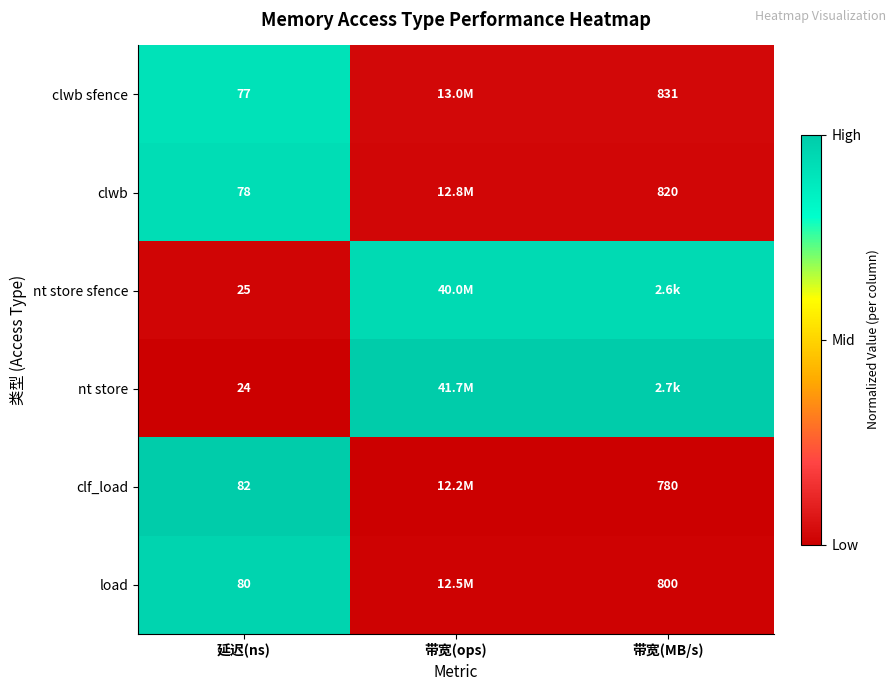

At 延迟(ns), list the series in order from smallest to largest.

nt store, nt store sfence, clwb sfence, clwb, load, clf_load